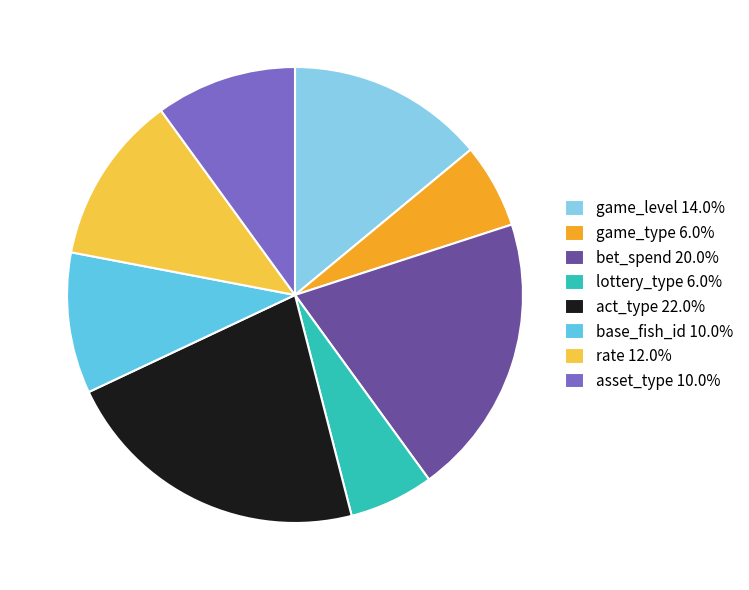

Does any single category account for the majority?

No